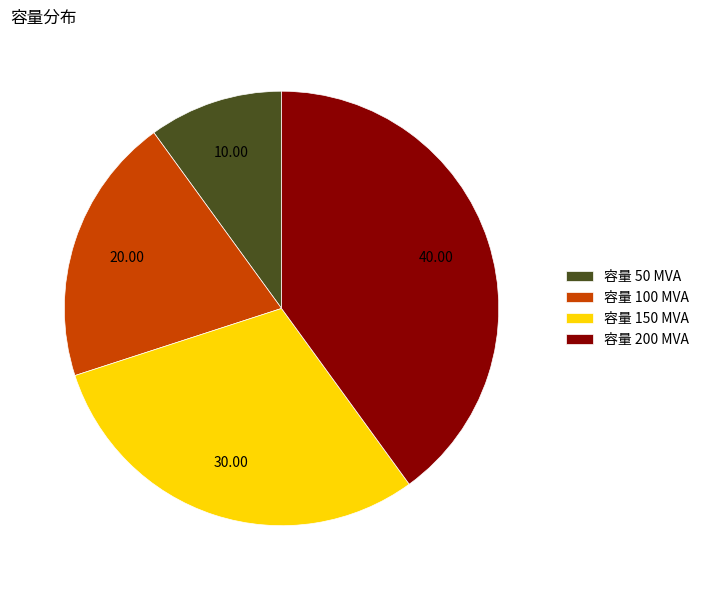

How many segments does this pie chart have?

4